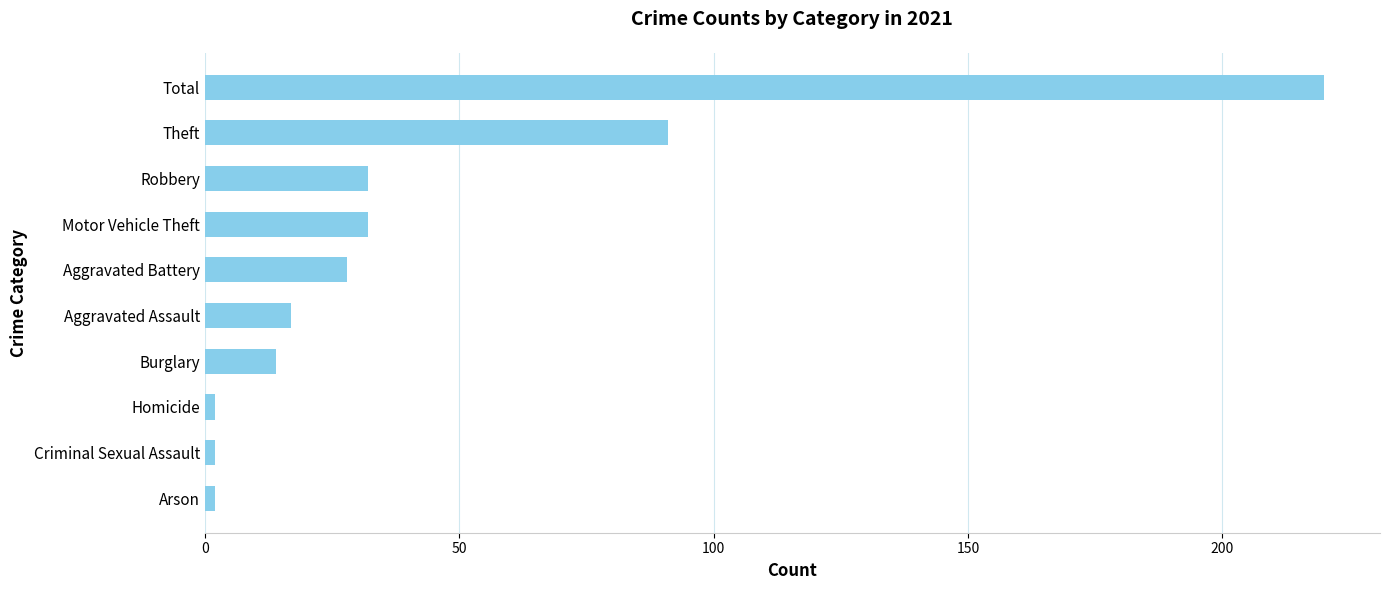

What is the ratio of the value at Robbery to the value at Burglary?

2.3